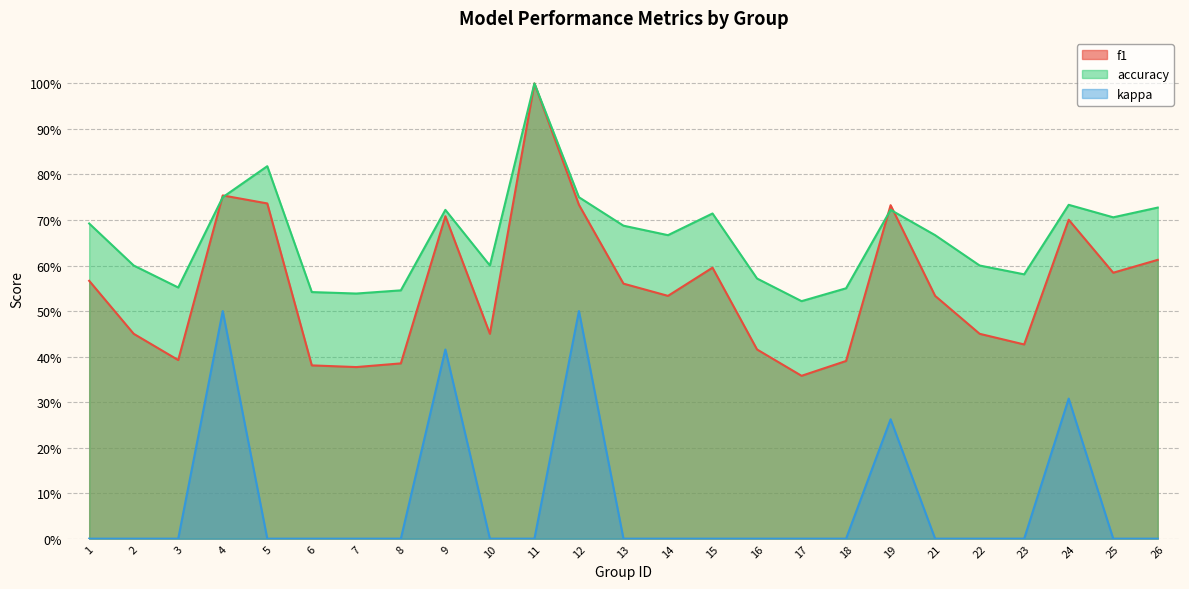

What is the difference between the maximum and minimum values in the f1 series?

0.6